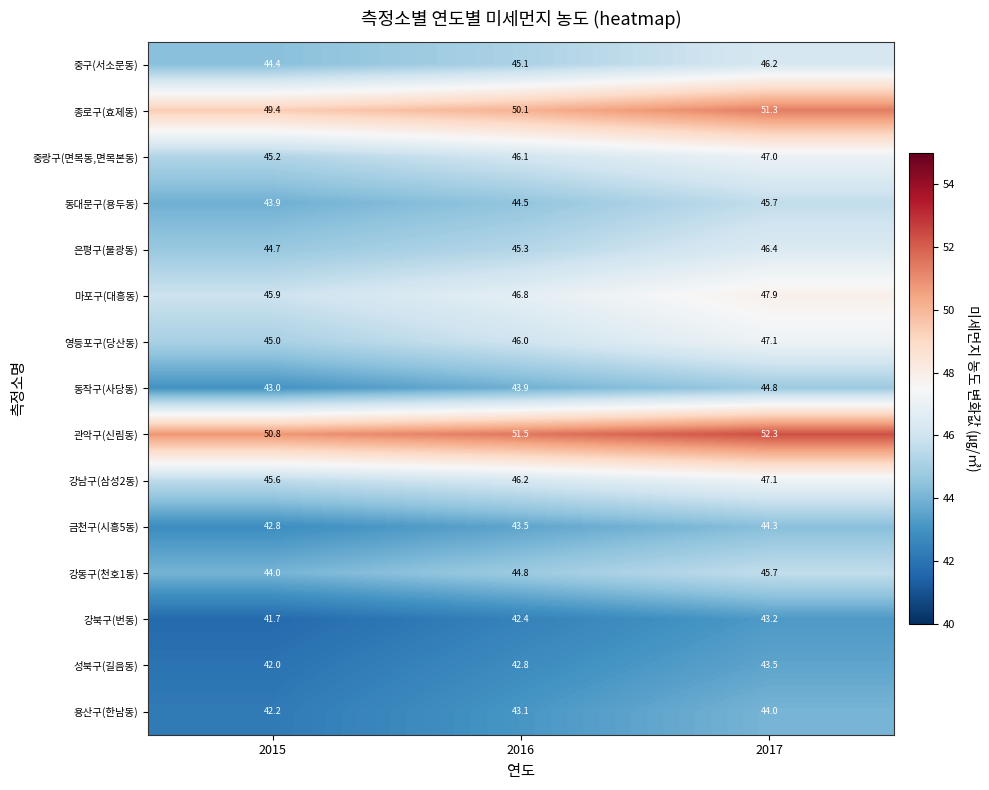

At which label is 강동구(천호1동) closest to 44?

2015